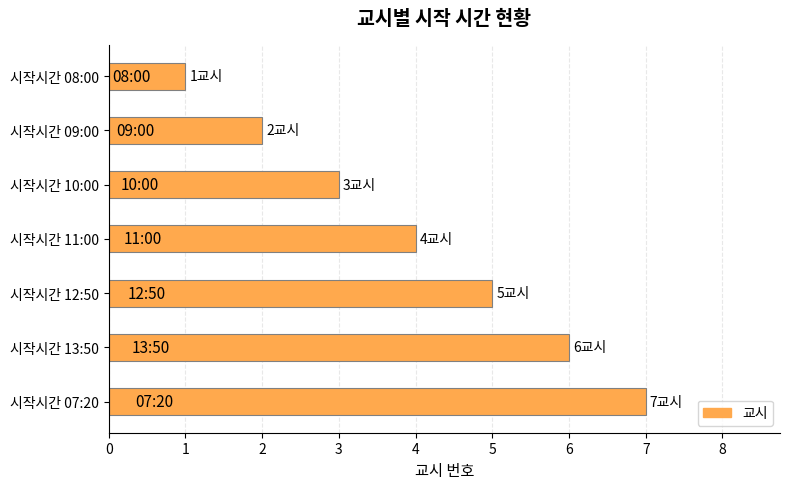

What is the ratio of the value at 시작시간 11:00 to the value at 시작시간 09:00?

2.0